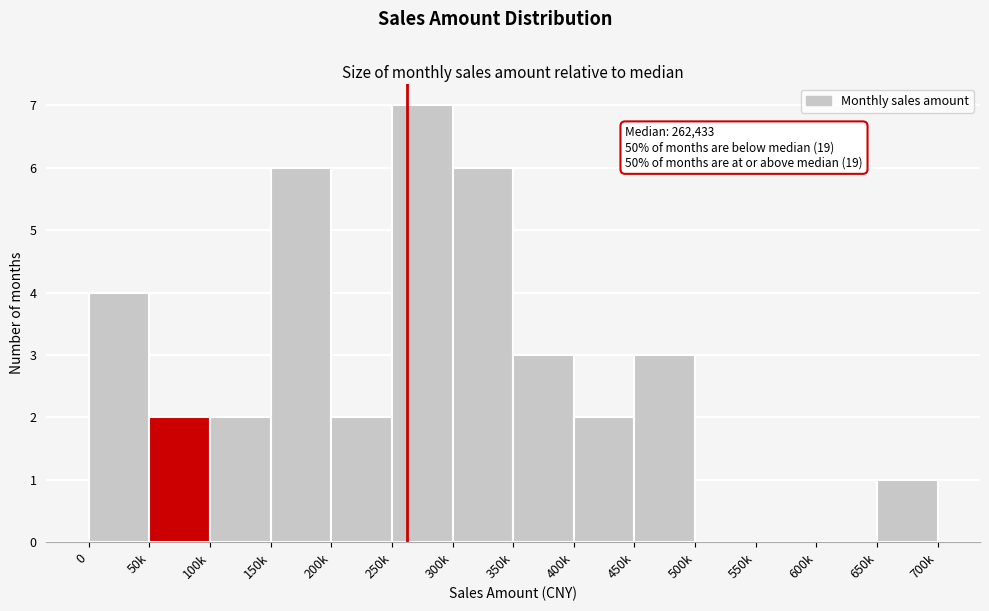

Reading right to left, extract all data points from this chart.

650k=1	600k=0	550k=0	500k=0	450k=3	400k=2	350k=3	300k=6	250k=7	200k=2	150k=6	100k=2	50k=2	0=4